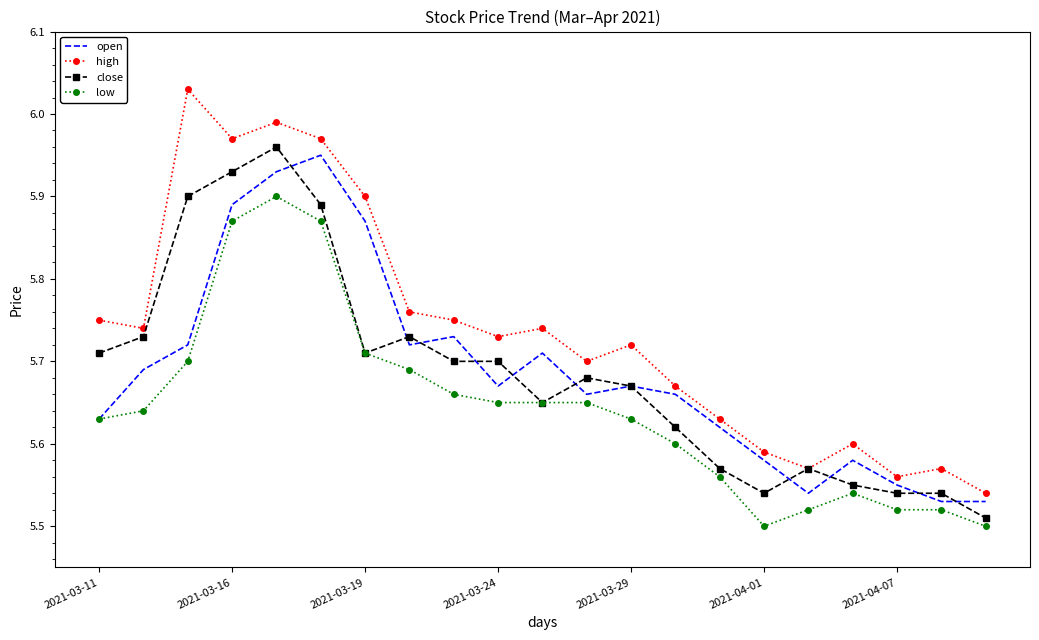

True or false: low and high cross at least once.

False